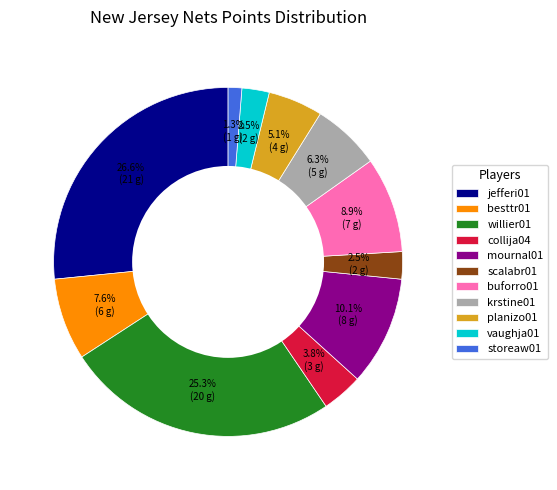

Is there any slice that represents more than half of the pie?

No